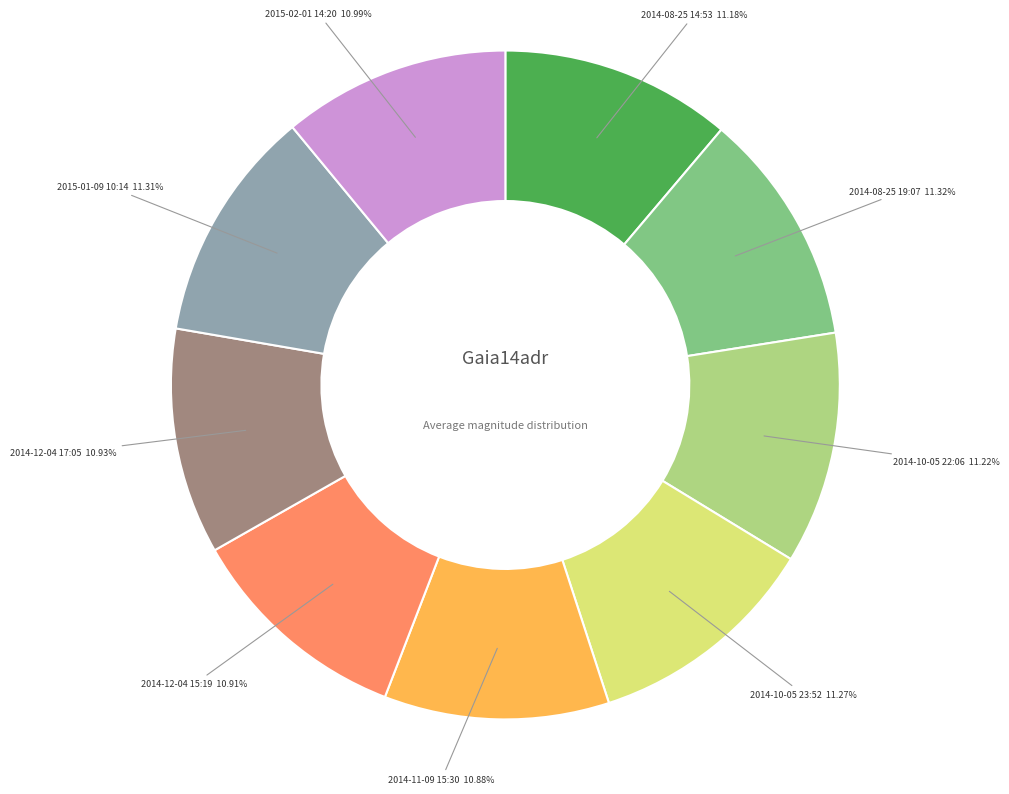

Is there a majority slice in this chart?

No